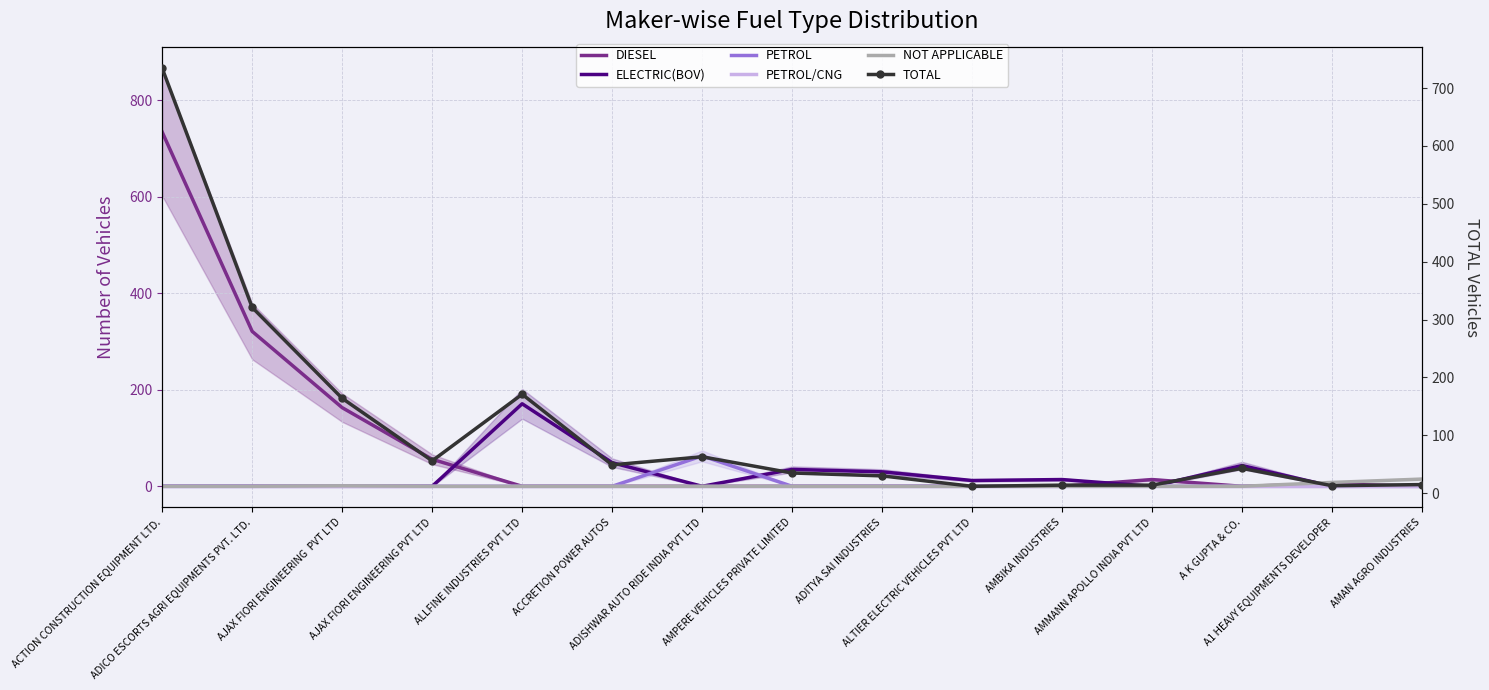

What is the total value across all series at A1 HEAVY EQUIPMENTS DEVELOPER?

26